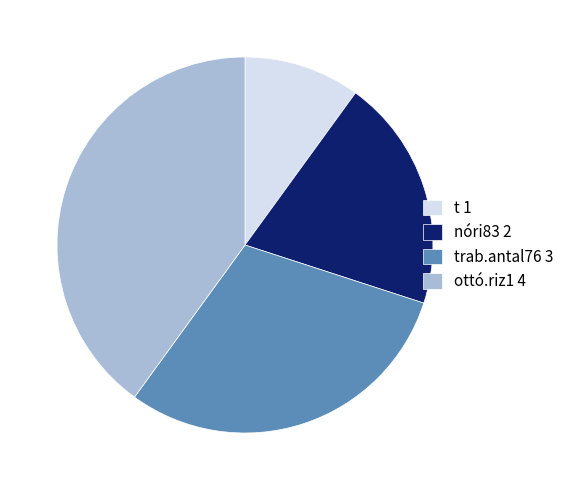

Which slice is the largest?

ottó.riz1 4